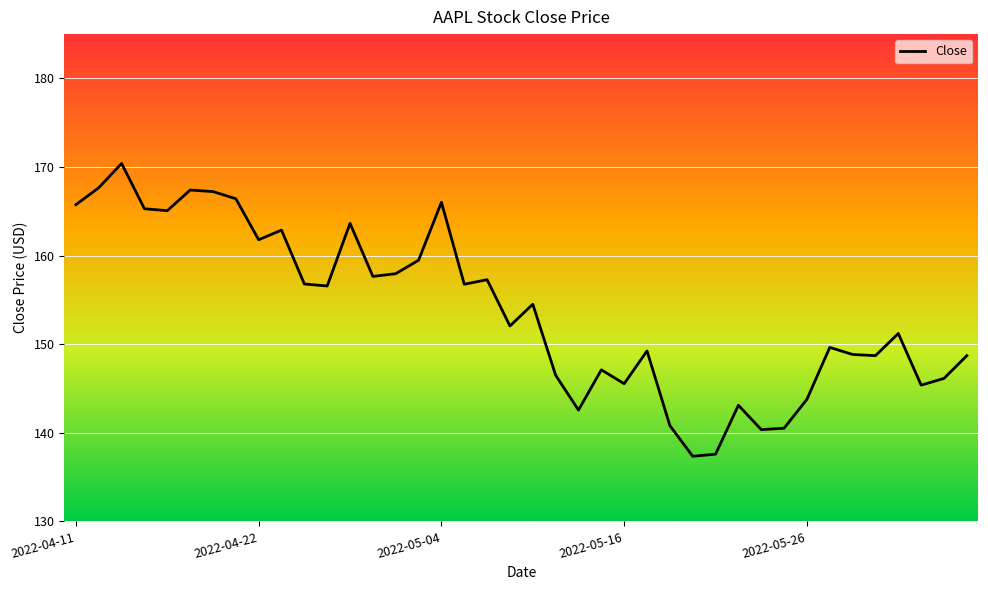

What is the minimum value shown in the chart?

137.4